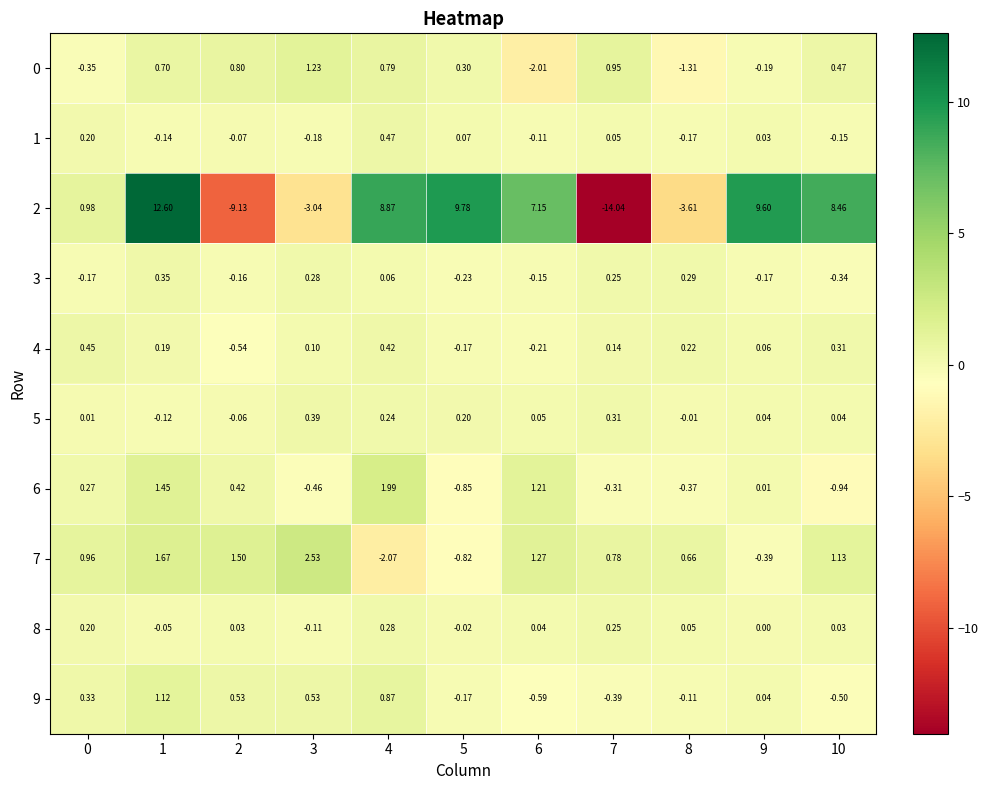

Is the value of 2 at 9 greater than the value of 0 at 10?

Yes